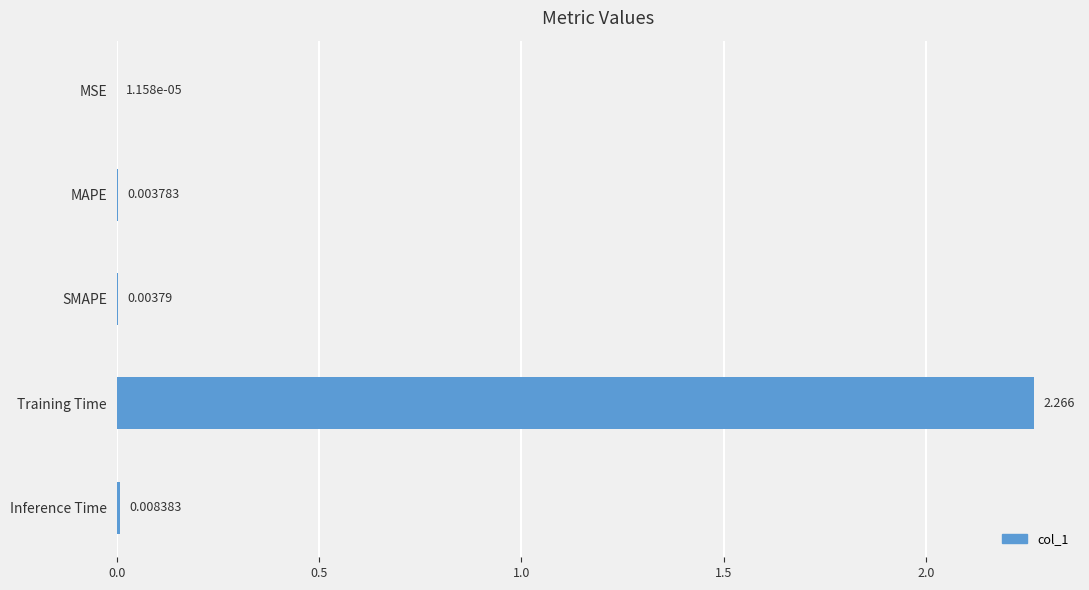

Where is the data nearest to the value 1?

Inference Time